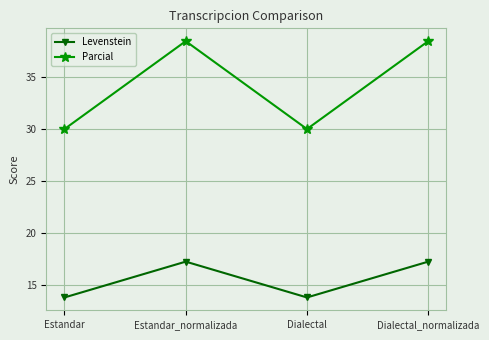

The value of Parcial at Dialectal is 30.0. True or false?

True